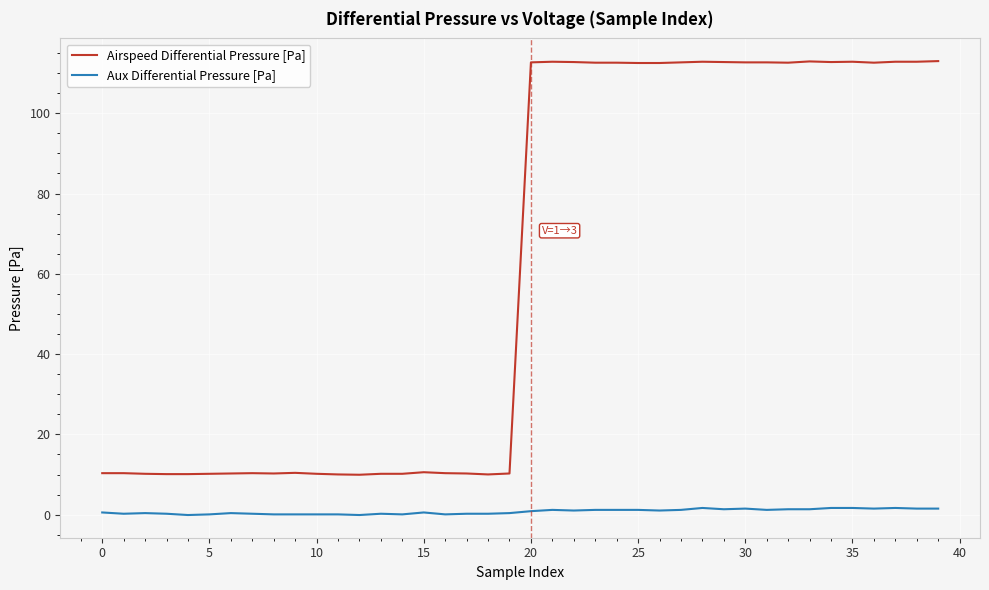

What is the average value of the Aux Differential Pressure [Pa] series?

0.8